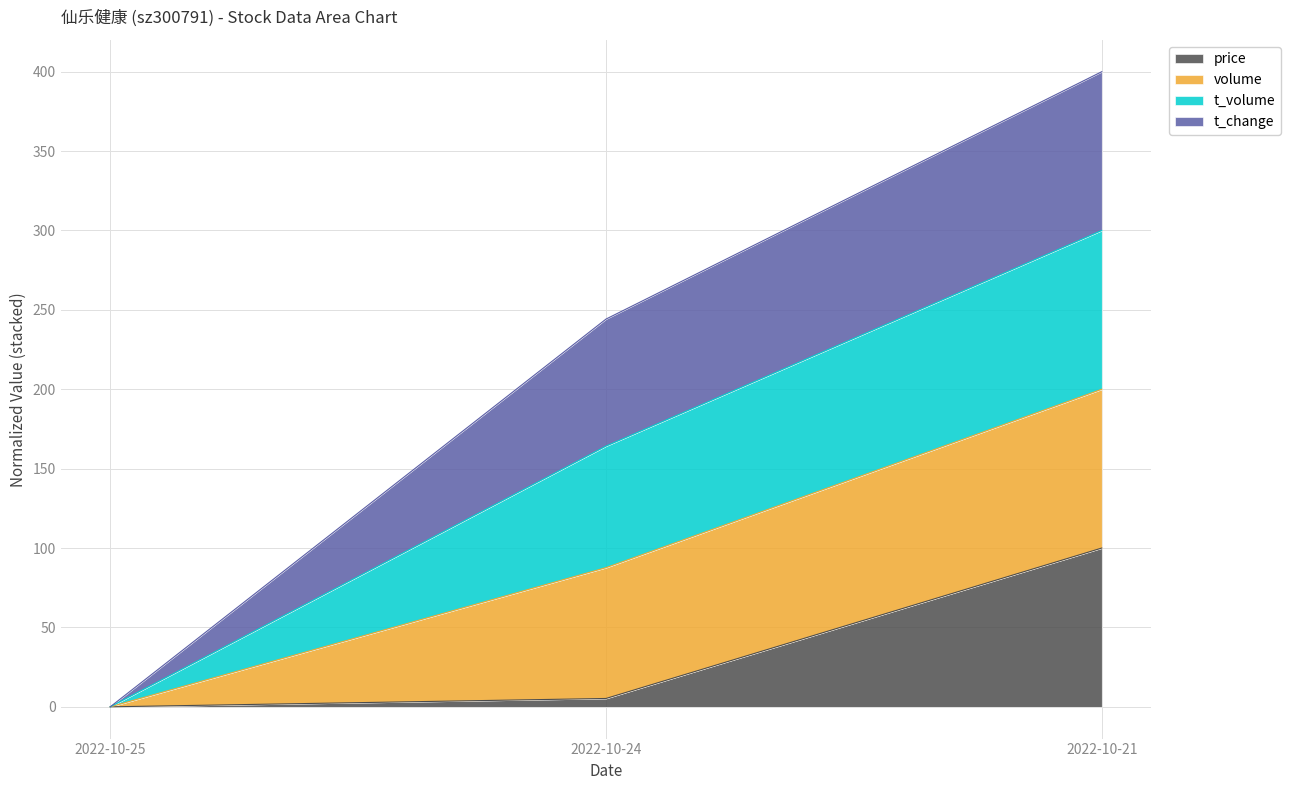

What is the difference between the price values at 2022-10-25 and 2022-10-21?

100.0